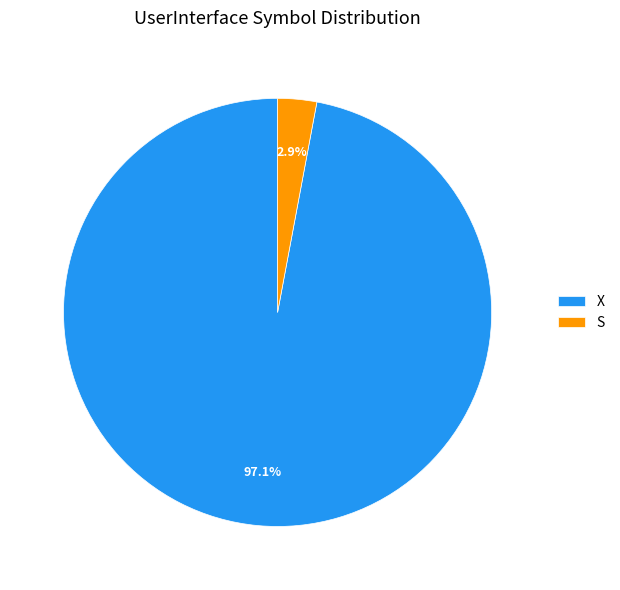

Which category has the smallest portion of the pie?

S